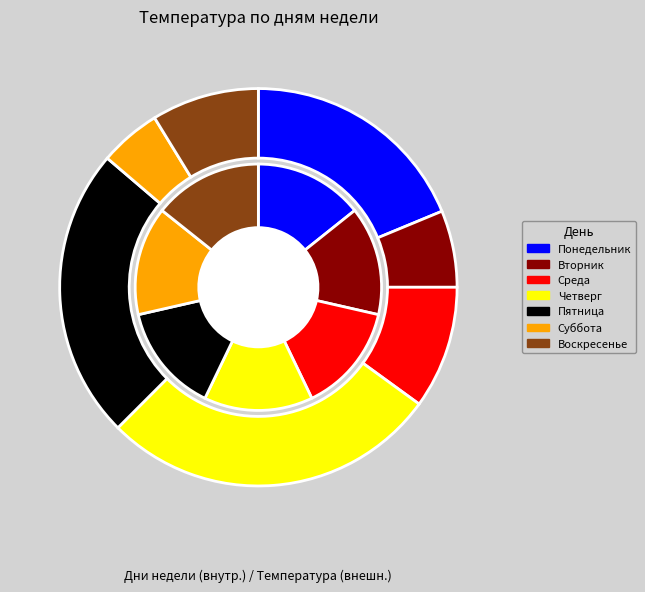

To the nearest percent, what is the difference between the Воскресенье and Вторник slice percentages?

2%